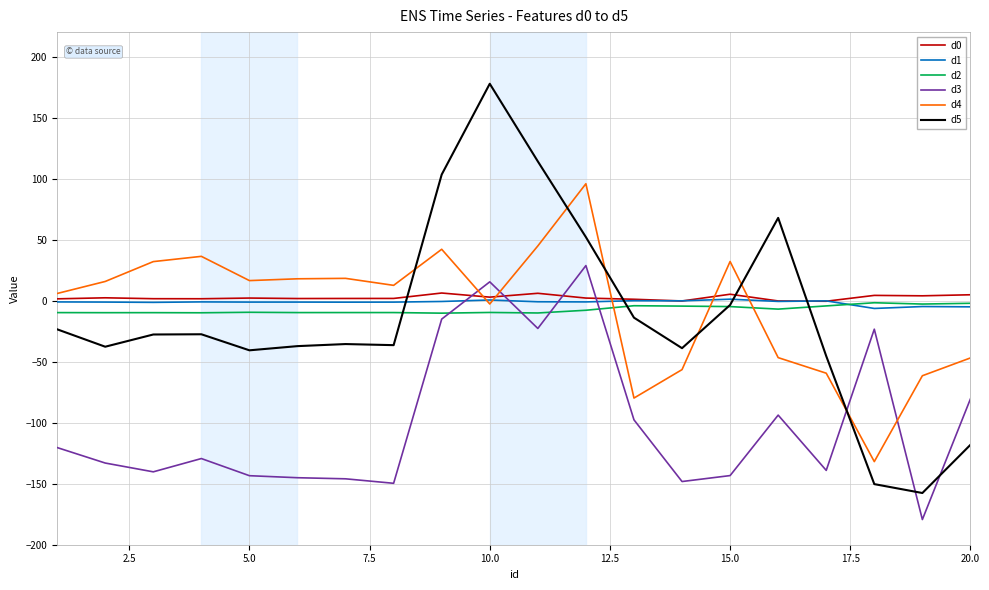

What is the maximum value shown in the chart?

177.7